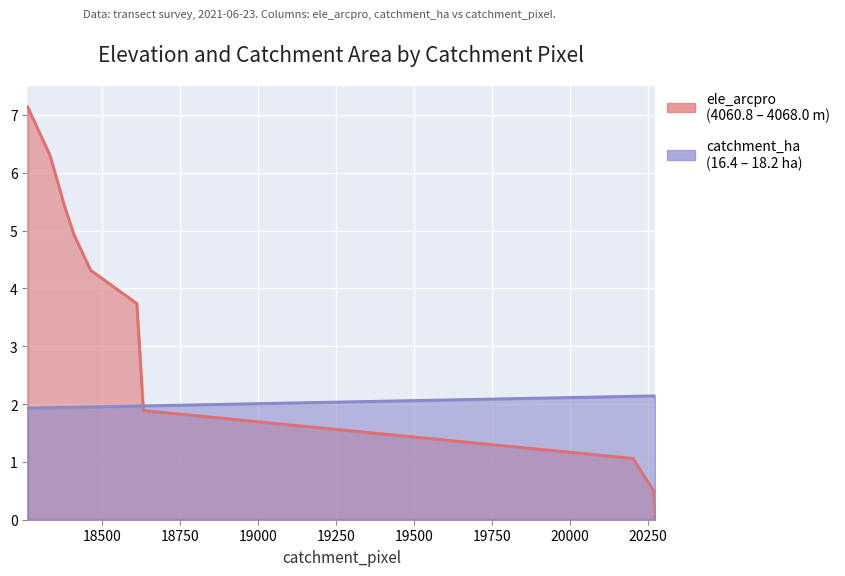

The value of catchment_ha at 20273 is 2.1. True or false?

True